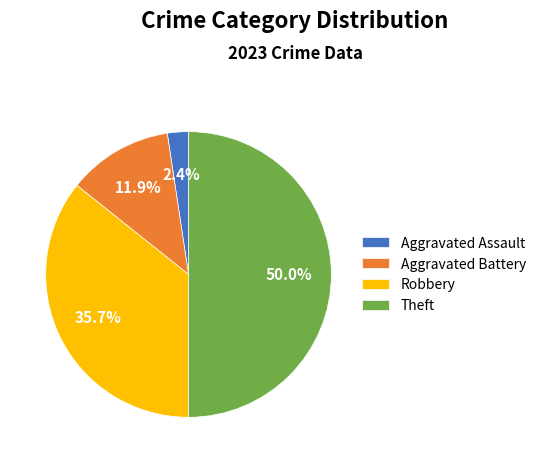

What percentage is the Theft slice, to the nearest percent?

50%